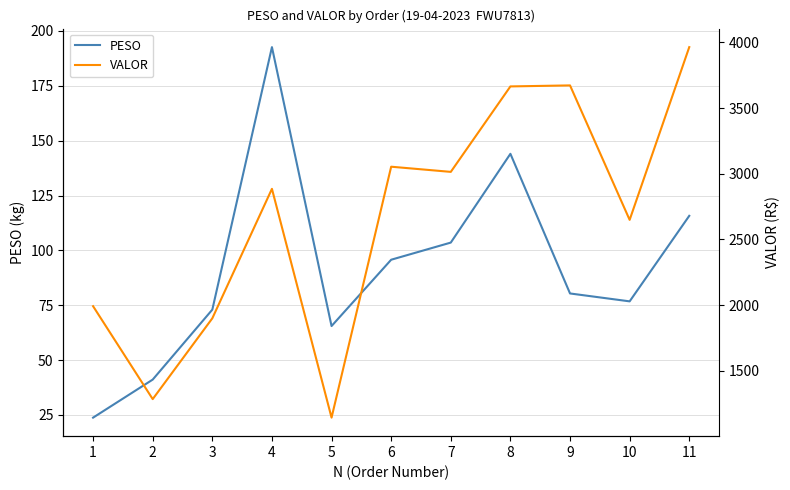

True or false: VALOR and PESO intersect in this chart.

False